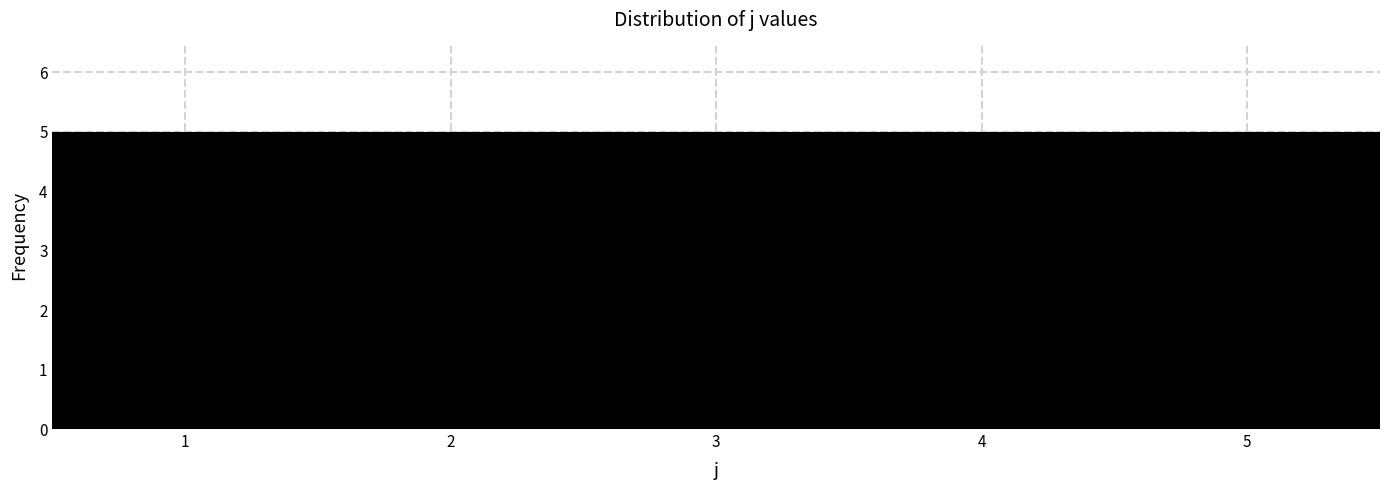

Reading left to right, list every bar in this chart as the range it spans on the x-axis followed by its height. The values are not printed on the chart, so give them approximately, as read against the axis.

0.5 to 1.5: 5
1.5 to 2.5: 5
2.5 to 3.5: 5
3.5 to 4.5: 5
4.5 to 5.5: 5